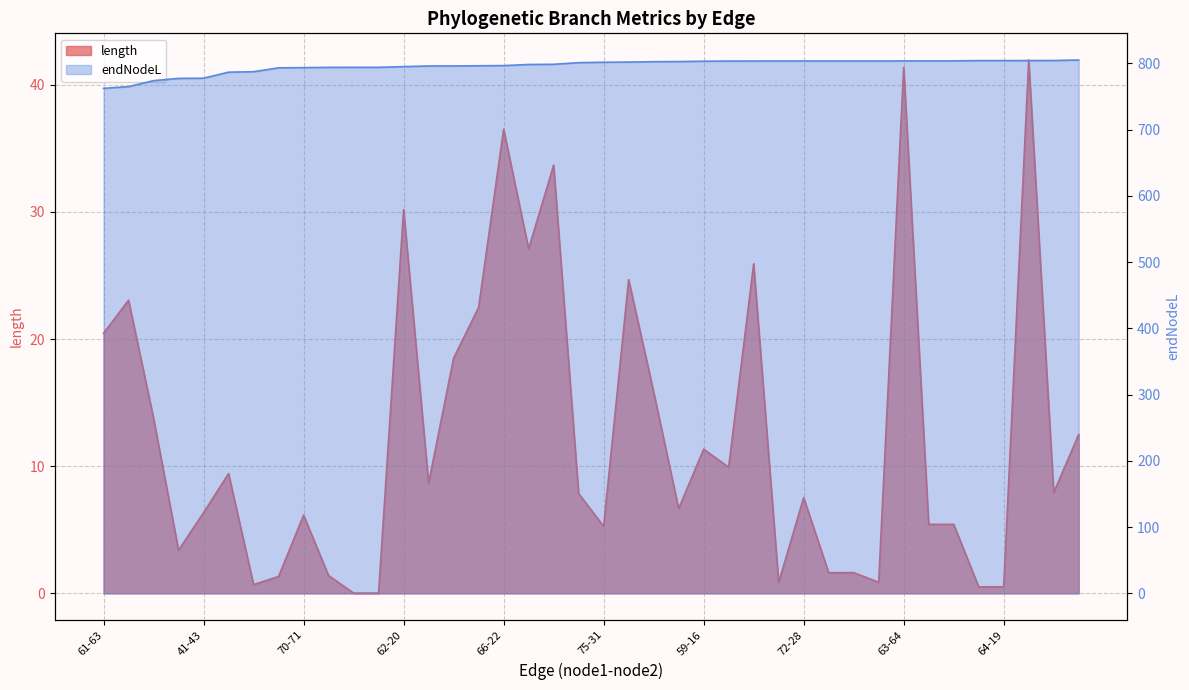

What is the approximate value of length at 61-63?

20.4